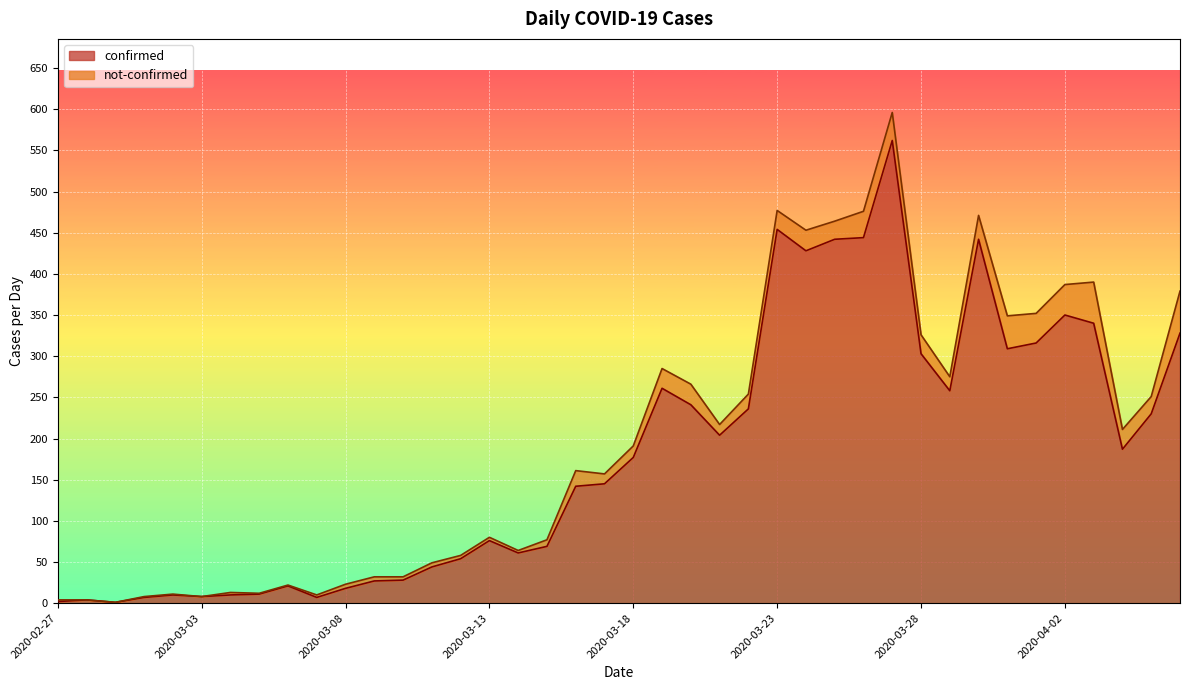

How many lines are shown in the chart?

2